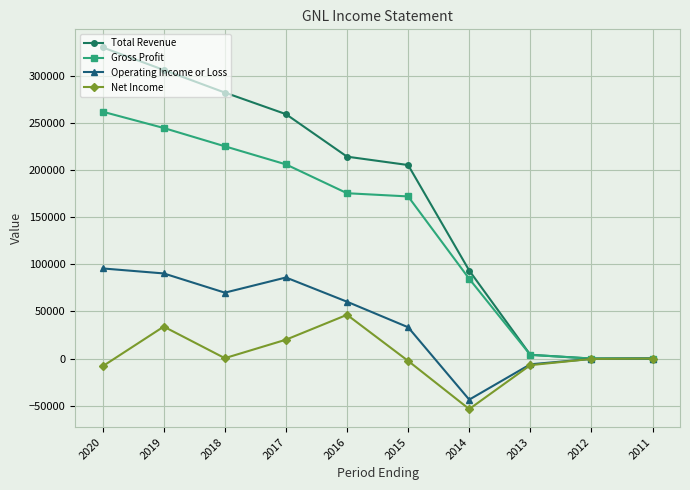

Count the number of data series in this chart.

4